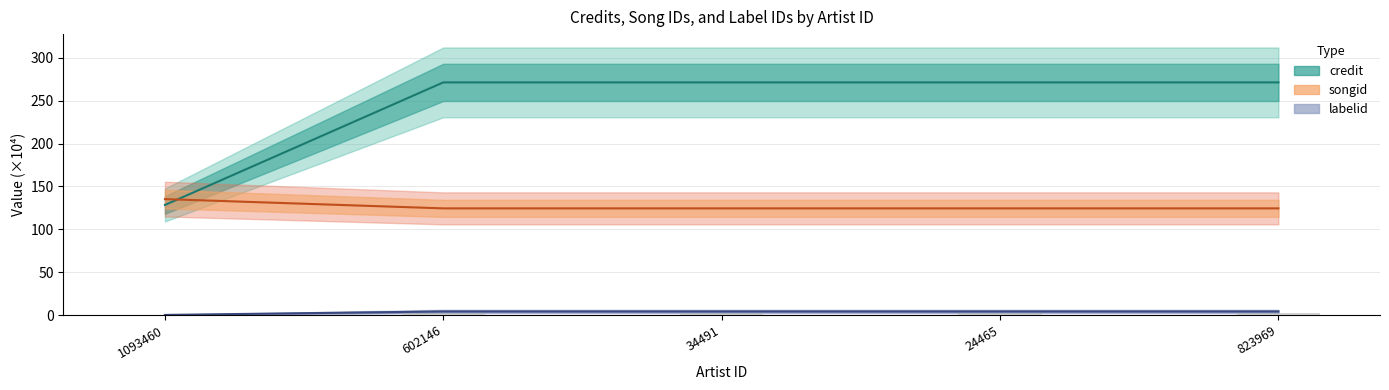

What is the average value of the labelid series?

3.4